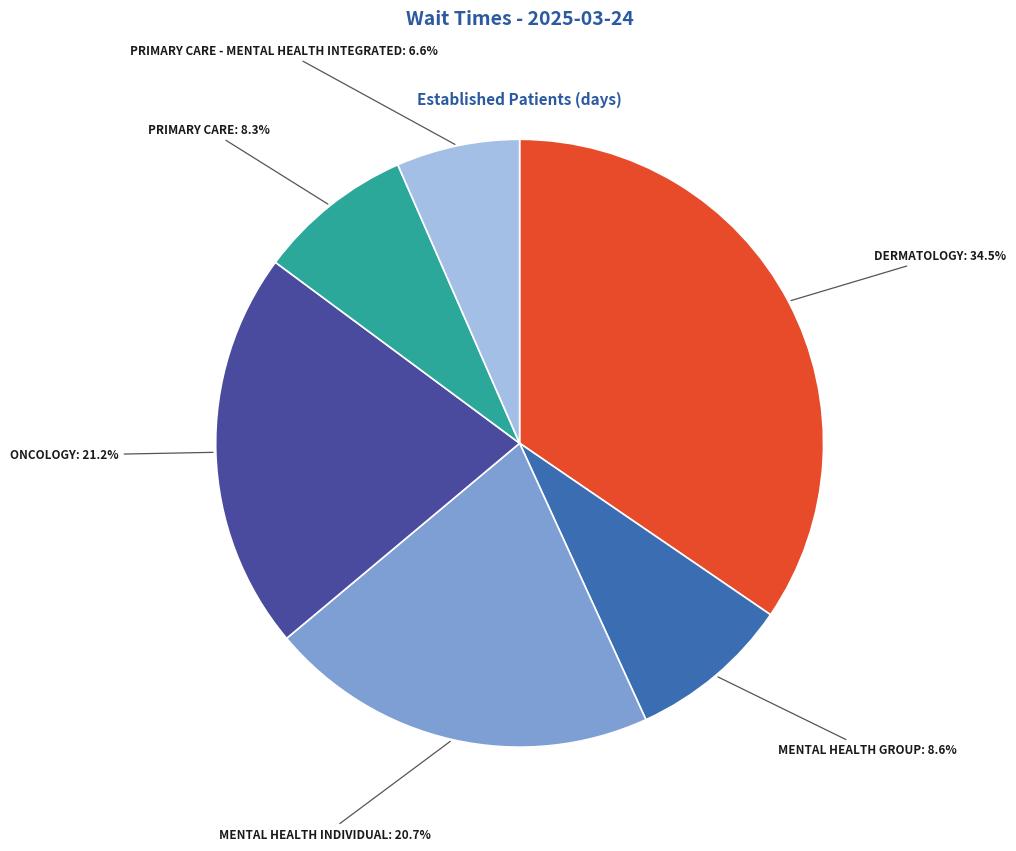

Is there any slice that represents more than half of the pie?

No